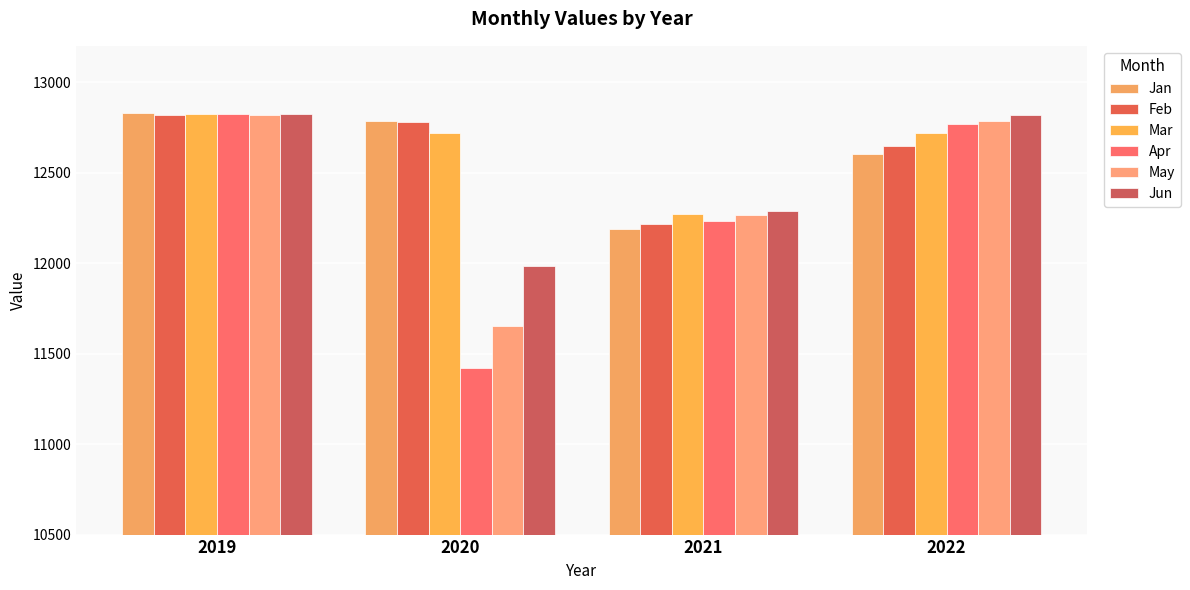

How many bars are there in each group?

6